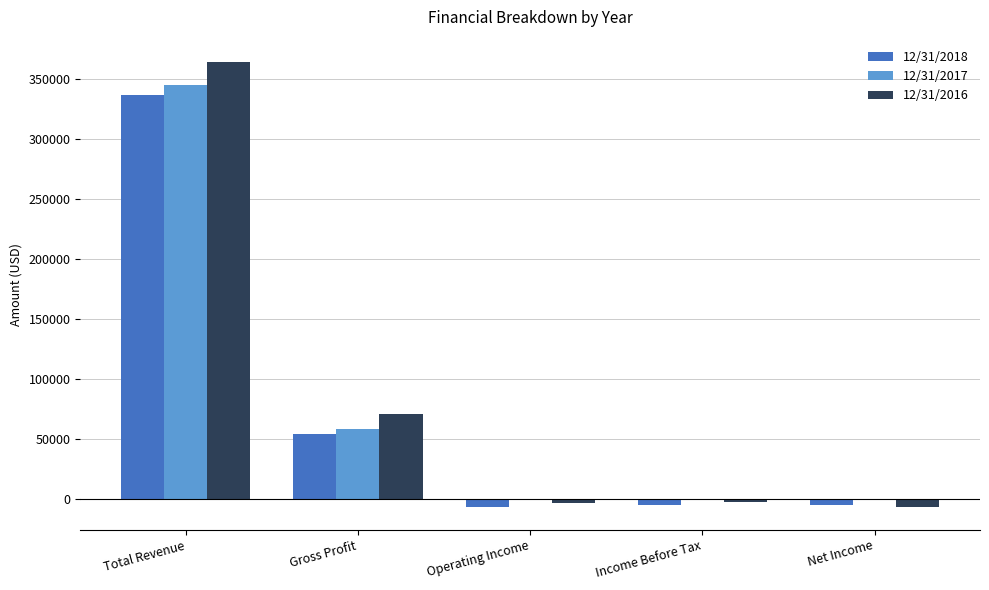

At which category is the sum across all series the highest?

Total Revenue